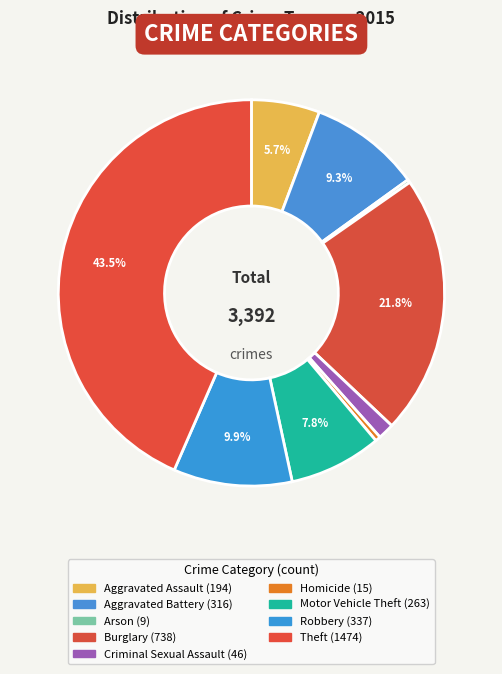

Count the number of slices in the pie.

9